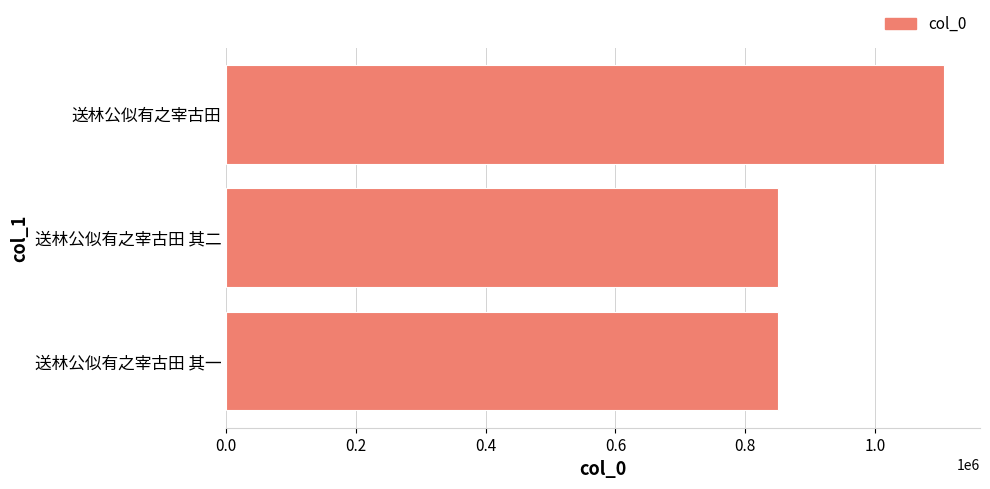

Are the bars horizontal?

Yes